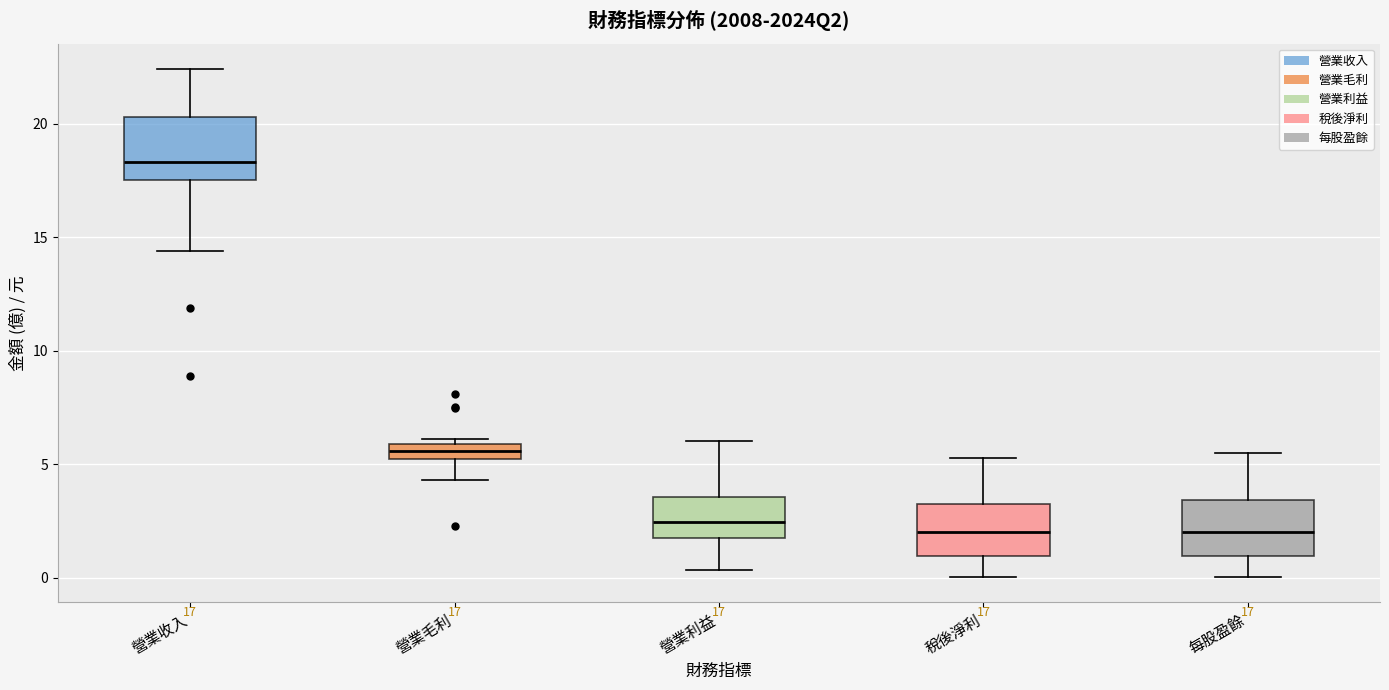

Which box has the highest median line?

營業收入